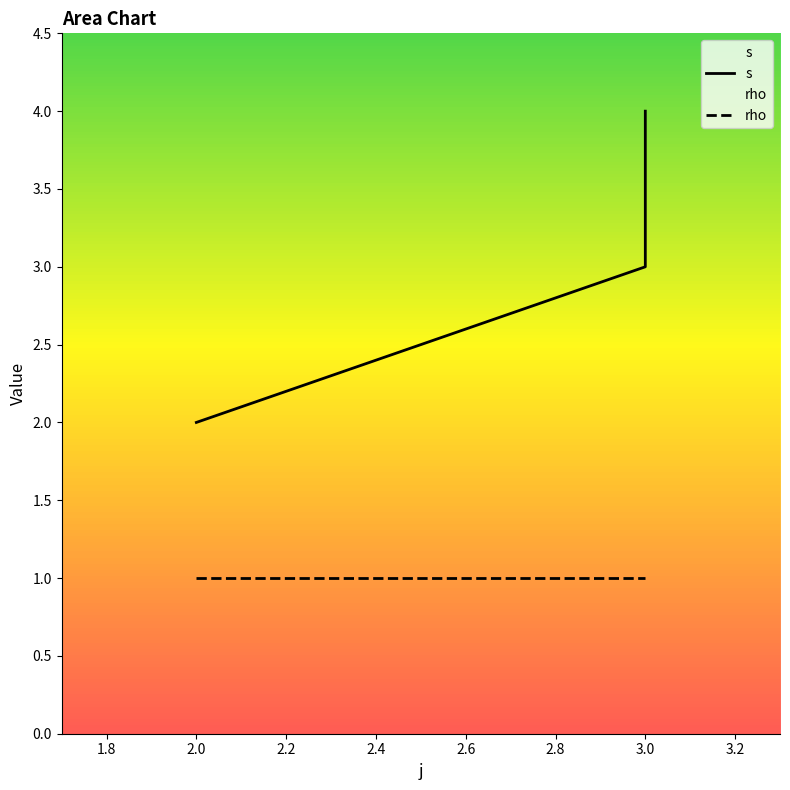

What is the ratio of the value at 2 to the value at 3?

0.7